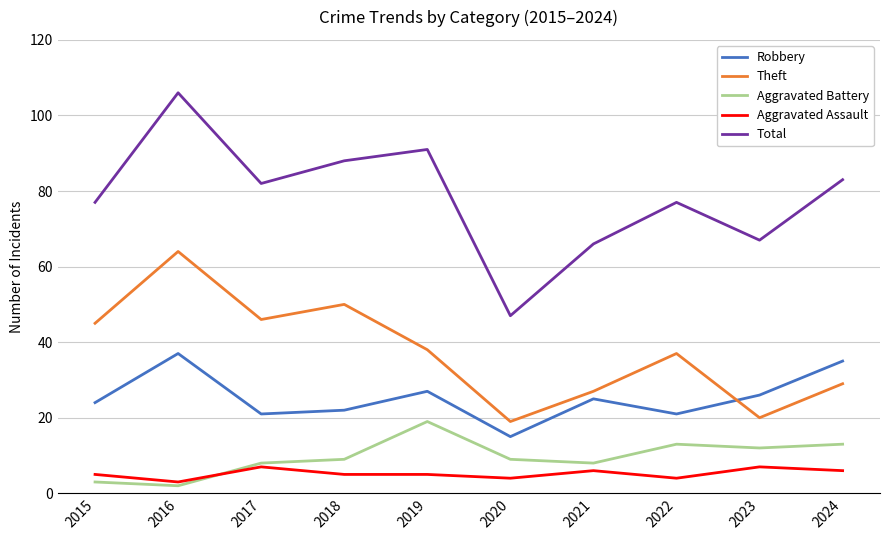

Rank the series by their maximum value, from highest to lowest.

Total, Theft, Robbery, Aggravated Battery, Aggravated Assault